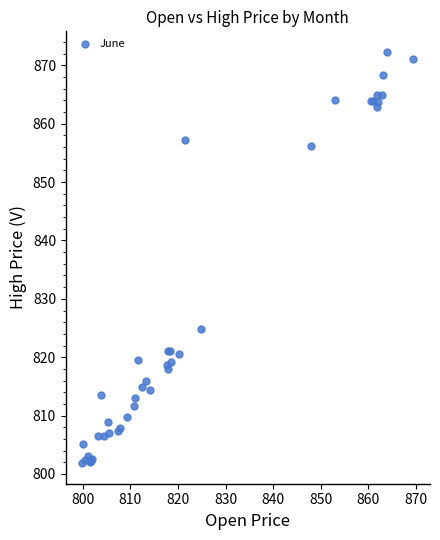

What Y value in the scatter plot is closest to 837?

824.8